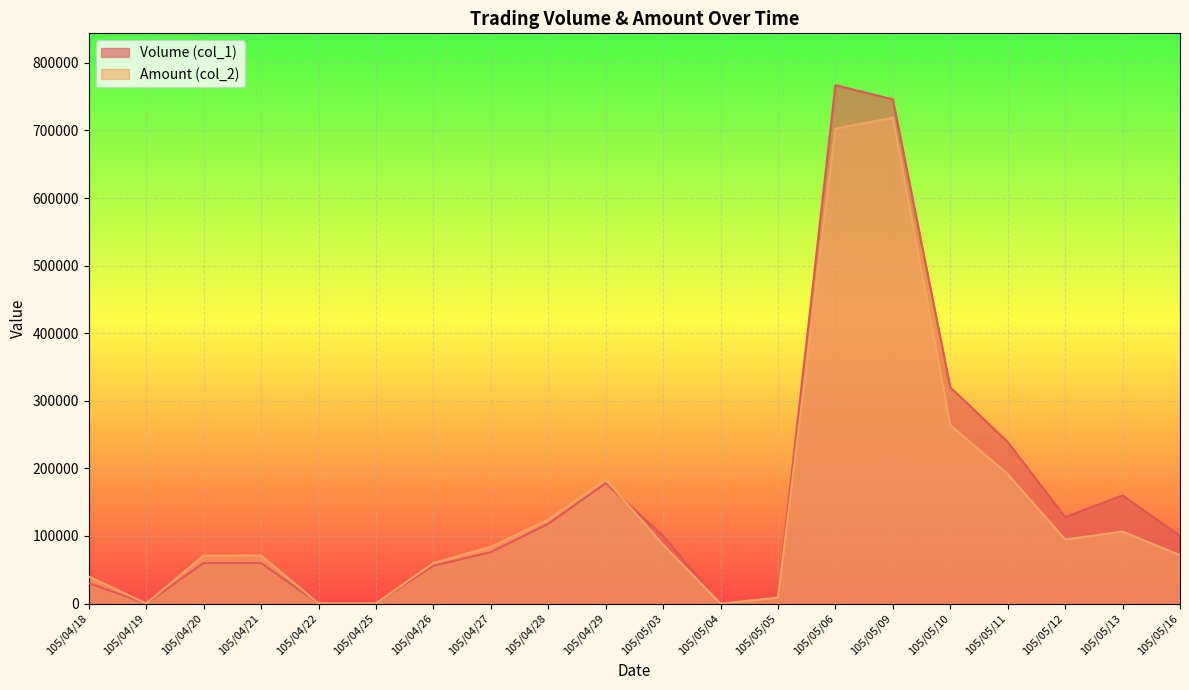

How many positive values does the Amount (col_2) series have?

16